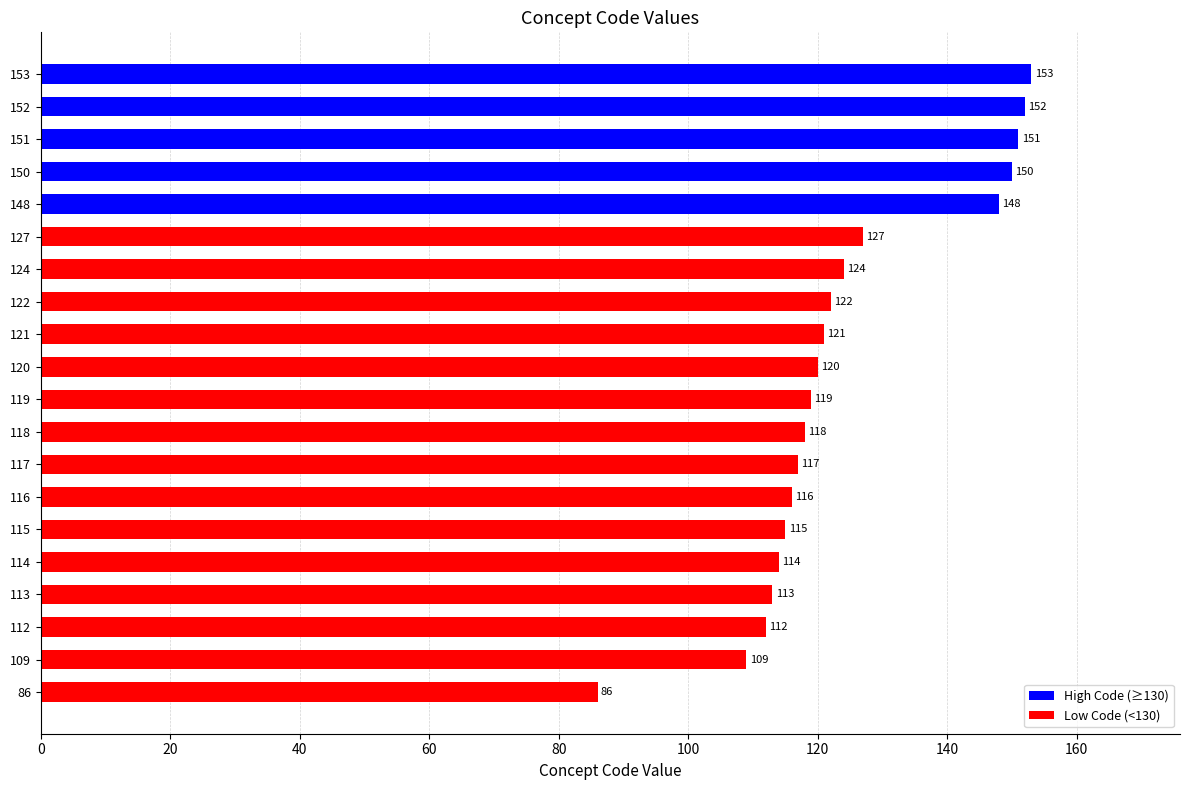

Rank the categories by value from highest to lowest.

153, 152, 151, 150, 148, 127, 124, 122, 121, 120, 119, 118, 117, 116, 115, 114, 113, 112, 109, 86